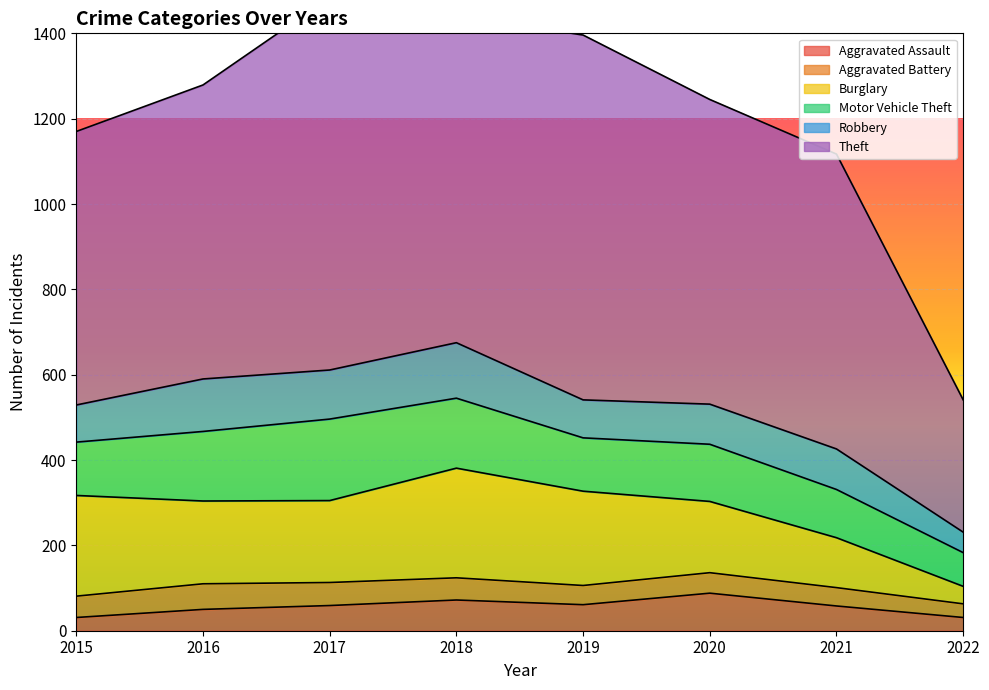

Which series changed the most between 2018 and 2019?

Theft